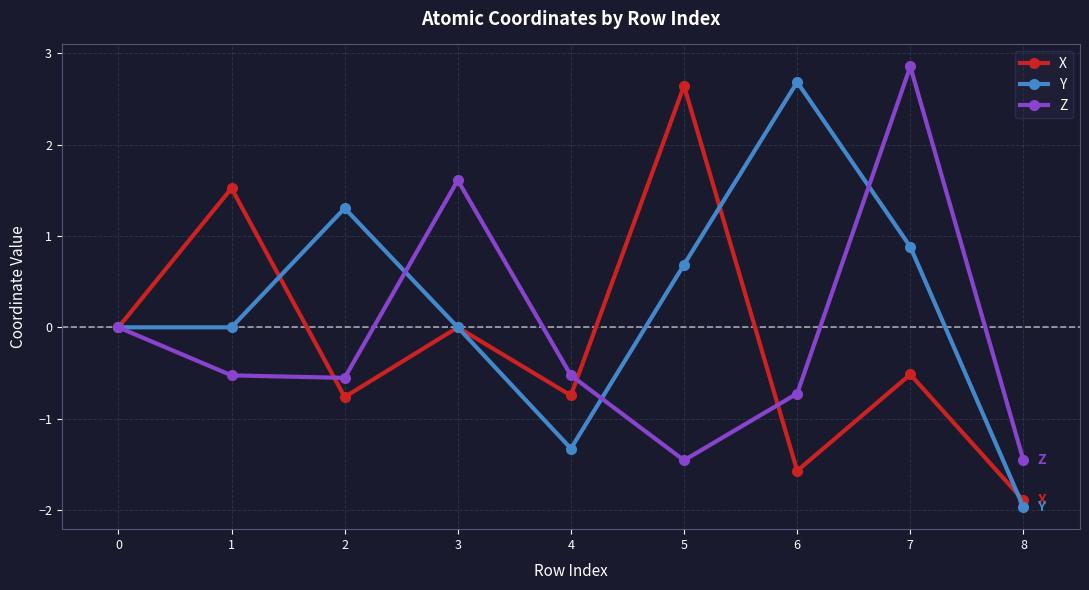

Count the number of categories in the chart.

9